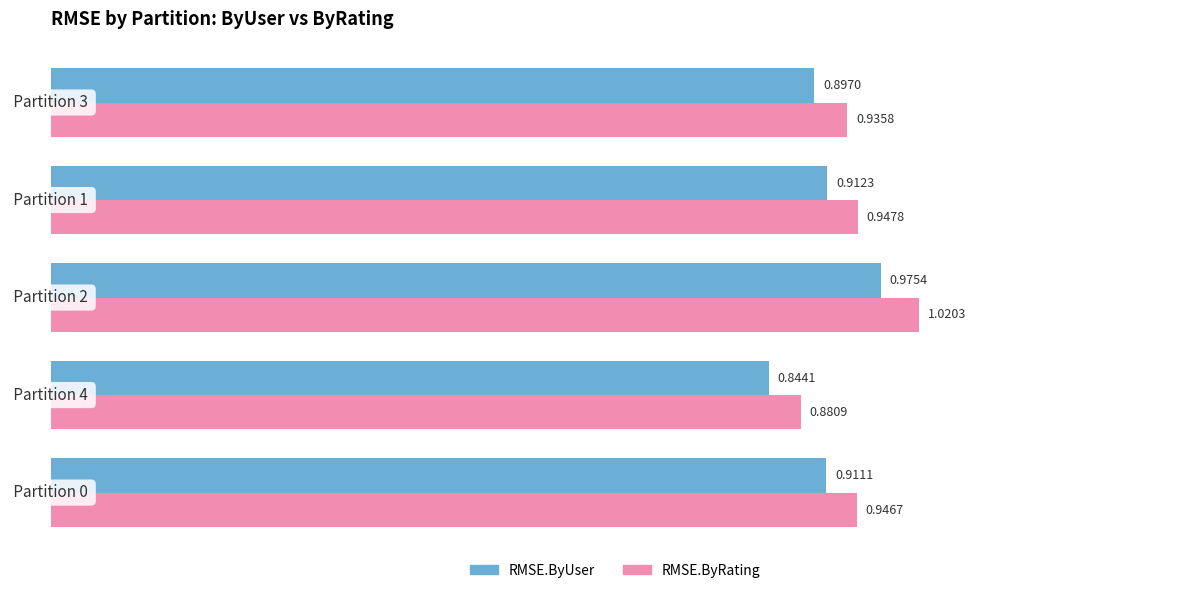

Which series has the largest range (max minus min)?

RMSE.ByRating